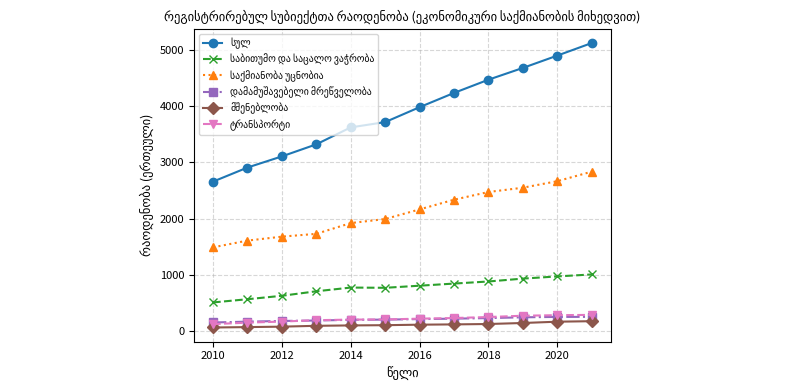

At how many categories does at least one series exceed 4542?

3